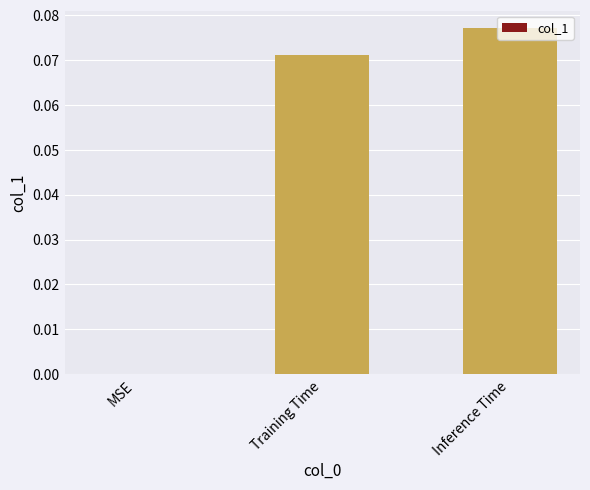

Is it true that the value at Inference Time is 0.0?

False